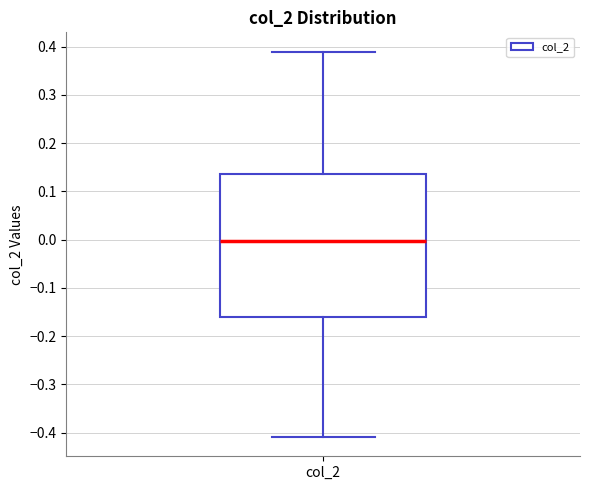

Where does the lower whisker of the box for col_2 end on the y-axis? The values are not printed on the chart, so give them approximately, as read against the axis.

-0.41